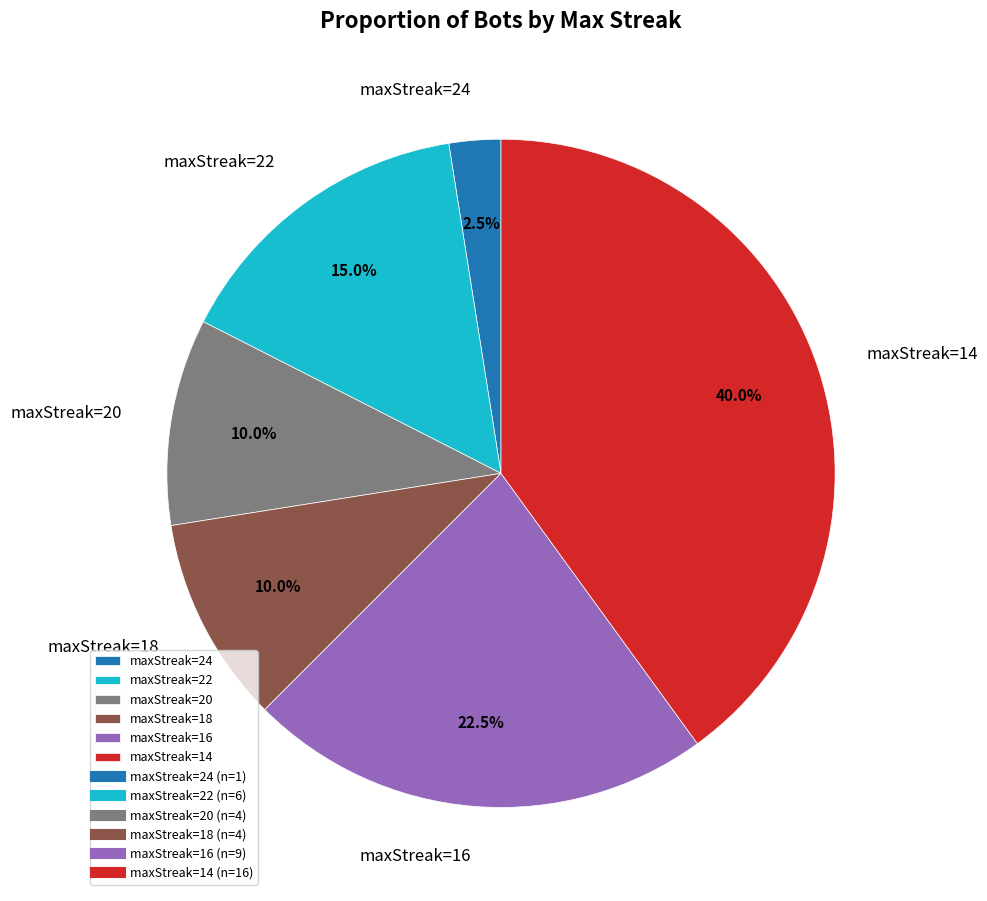

How many slices are in this pie chart?

6